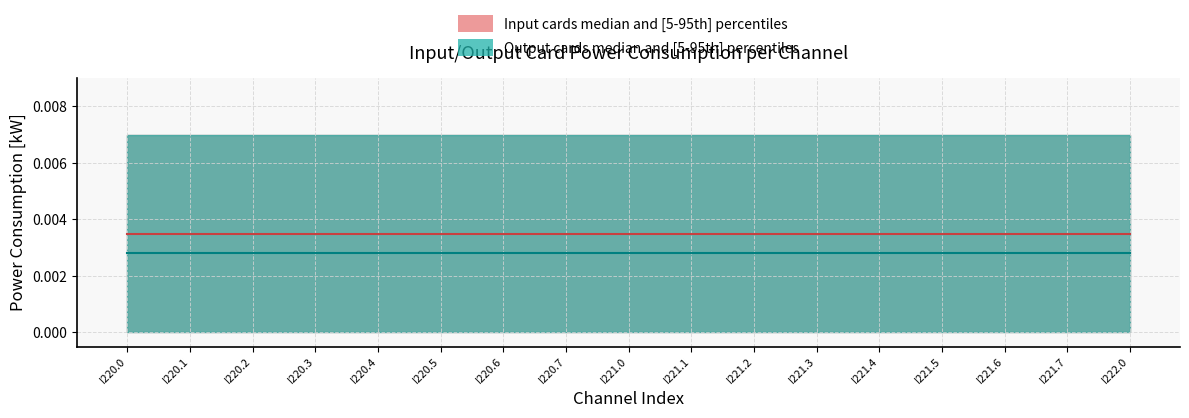

Where is Output cards median nearest to the value 0?

I220.0